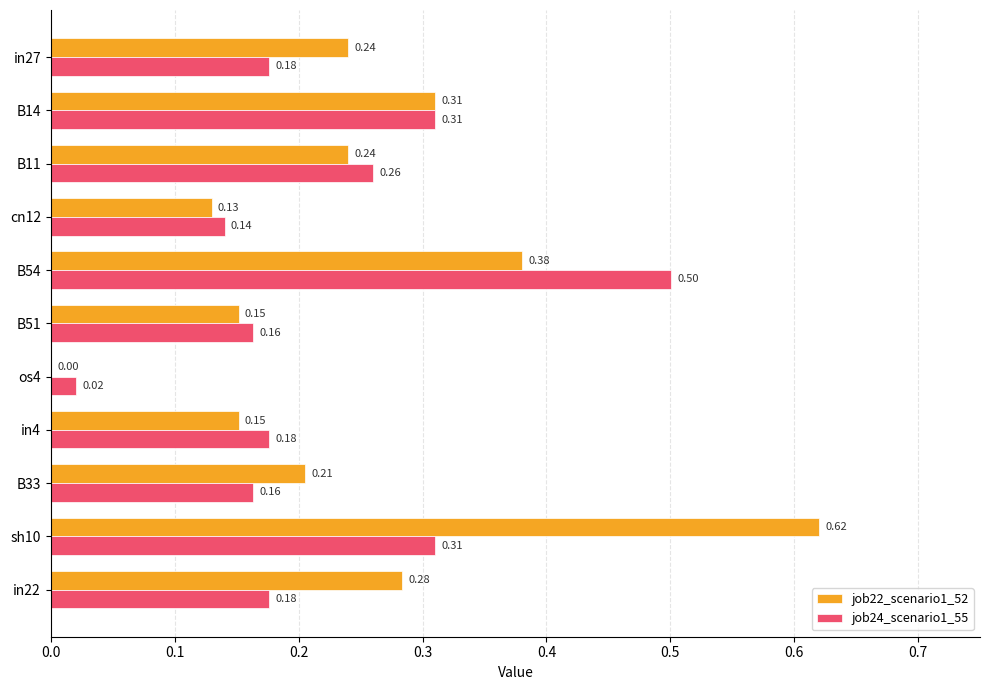

At which category is the sum across all series the highest?

sh10